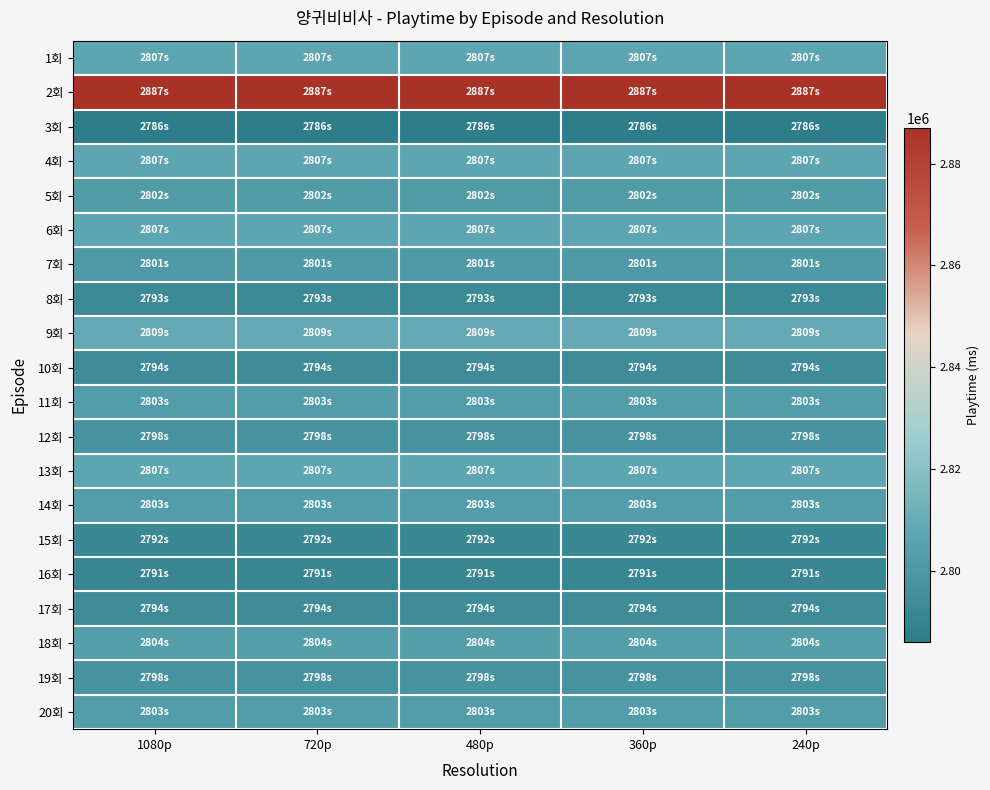

At how many categories does at least one series exceed 2823188?

5